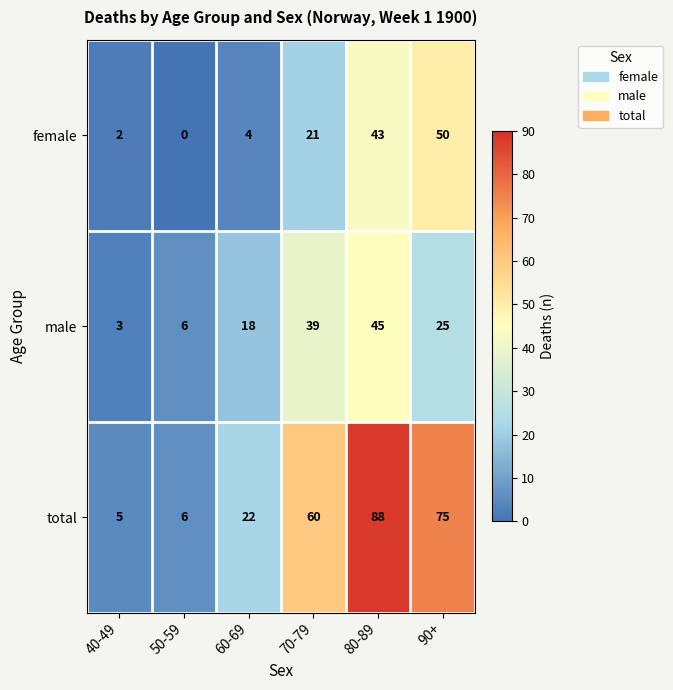

Reading right to left, what are all the values shown in this chart?

female: 50	43	21	4	0	2
male: 25	45	39	18	6	3
total: 75	88	60	22	6	5